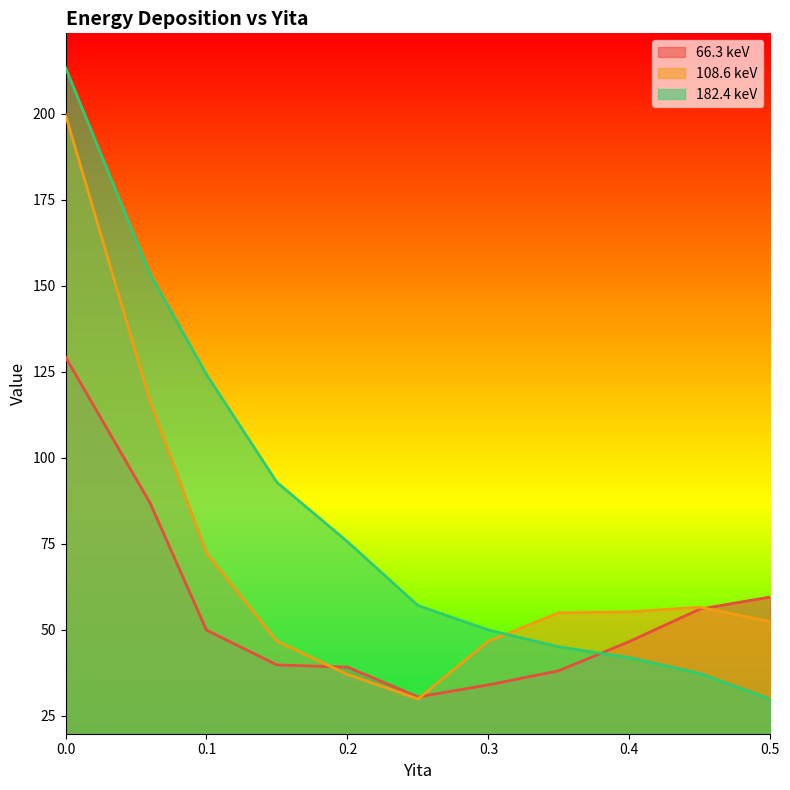

What is the difference between the second highest and second lowest values in the 66.3 keV series?

52.9